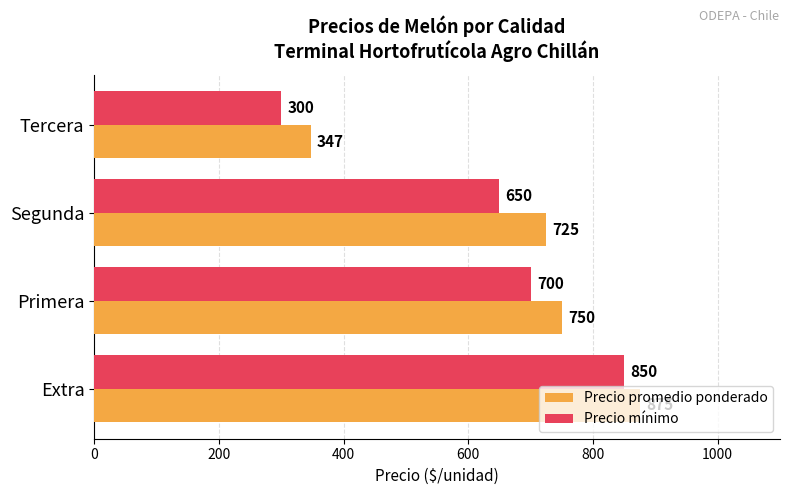

List the labels in order of Precio mínimo value, largest first.

Extra, Primera, Segunda, Tercera